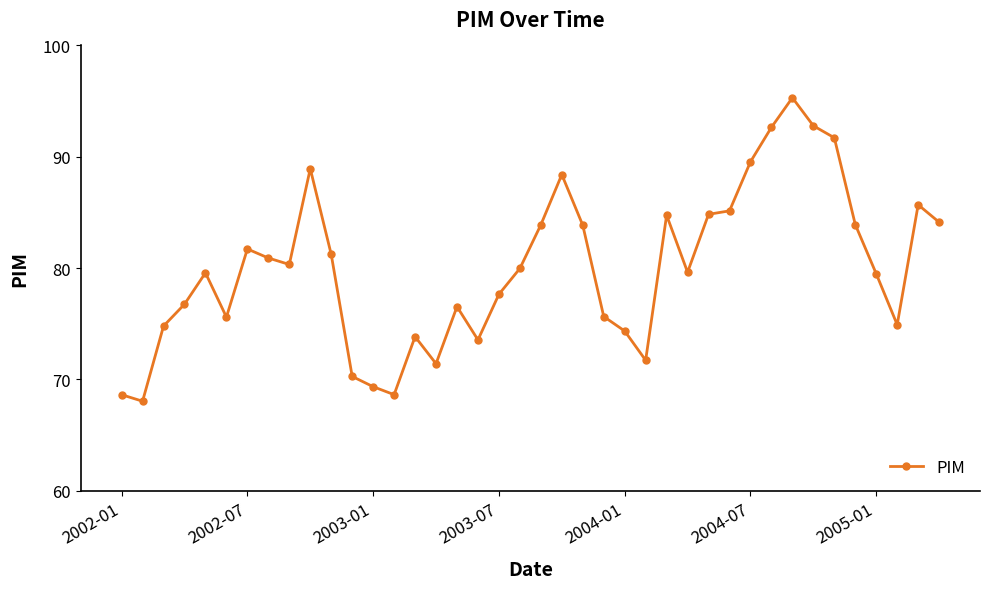

What is the smallest value displayed?

68.0